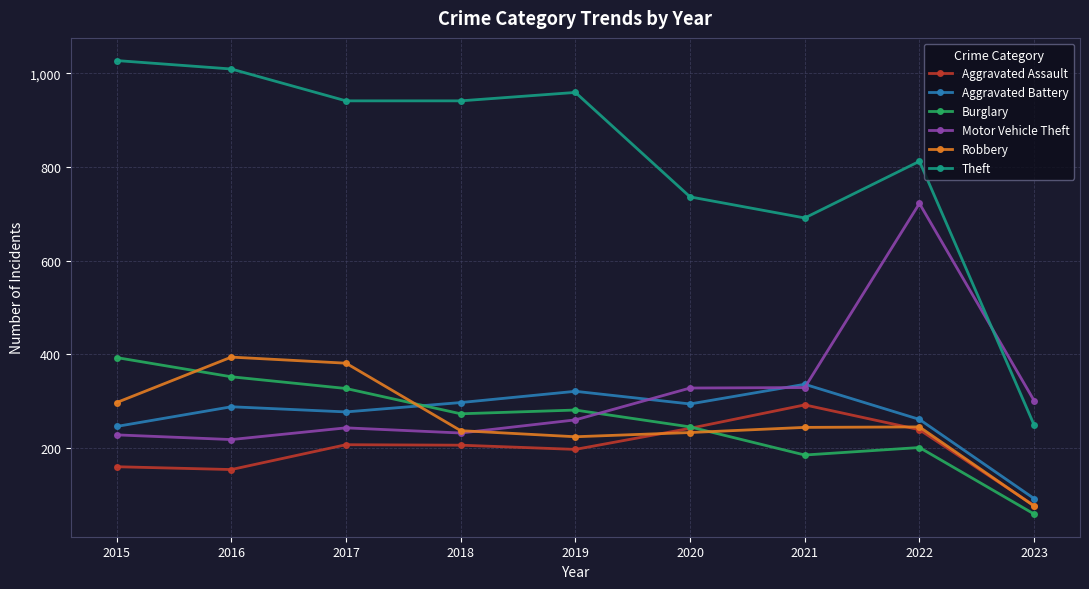

Read the Robbery value at 2023, to the nearest 10.

80